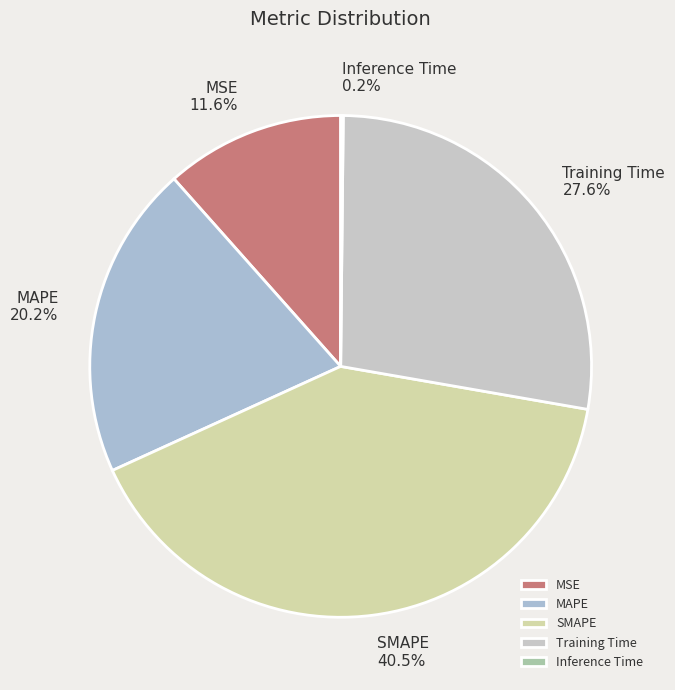

To the nearest percent, what is the average slice percentage?

20%